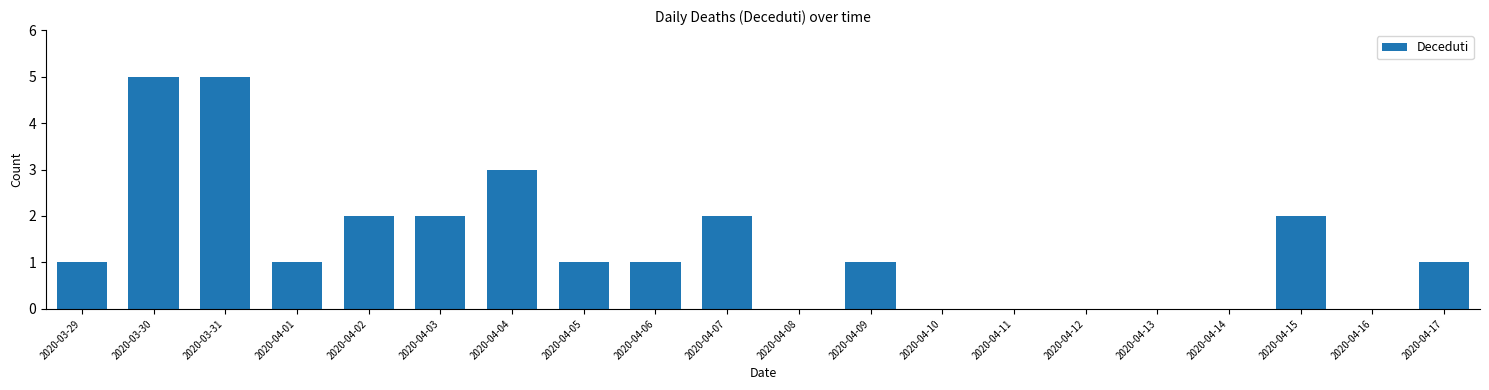

What is the sum of all values?

27